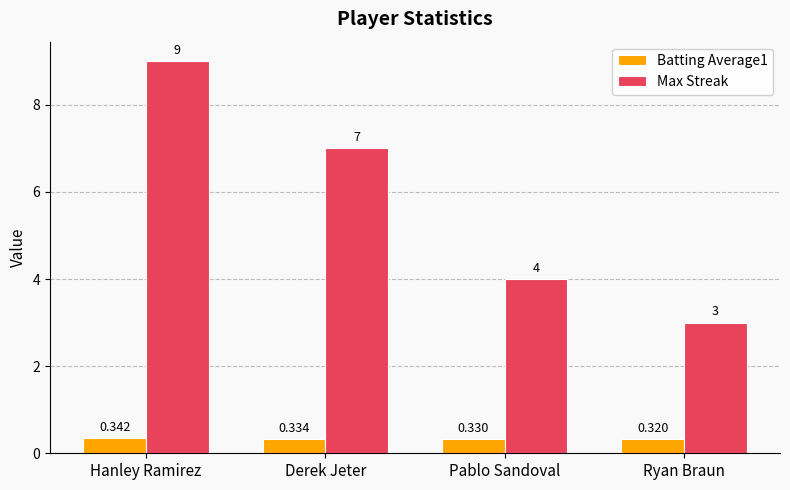

What is the difference between the highest and lowest values at Derek Jeter?

6.7